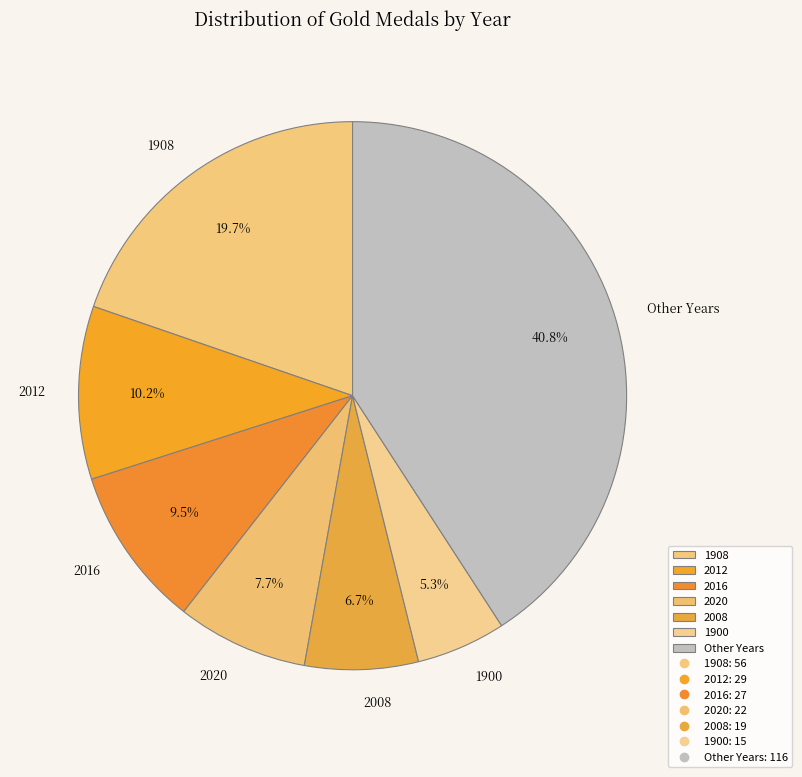

Combined, what portion of the pie is 1900 and 2016?

14.8%